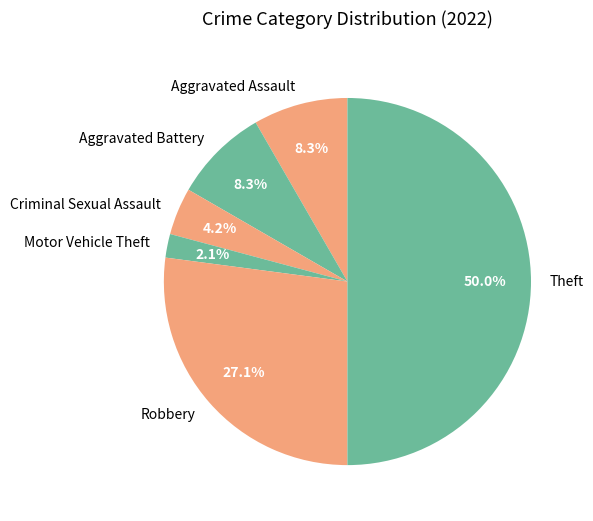

How much of the chart is everything except Aggravated Battery?

91.7%